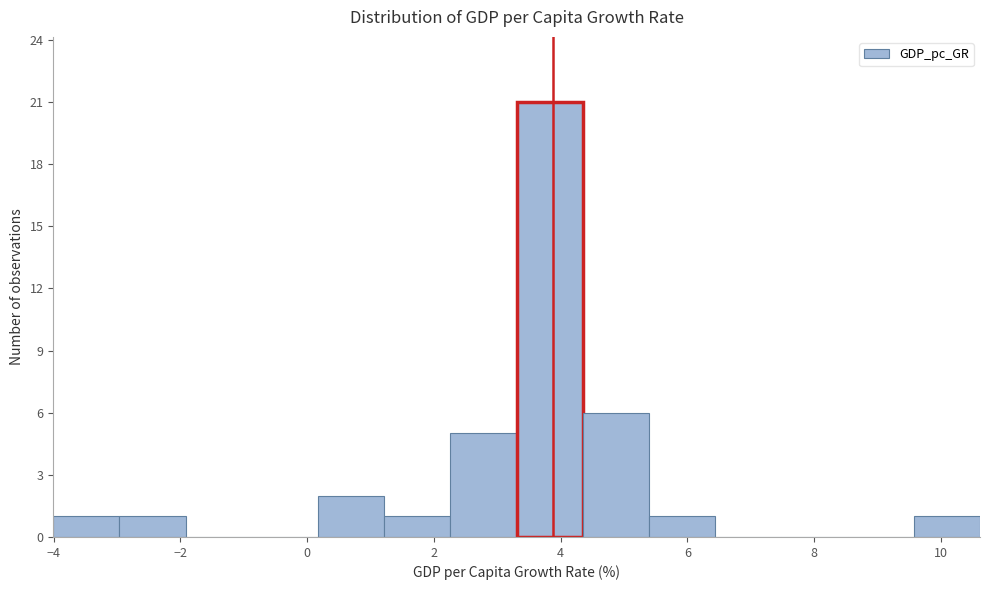

How tall is the bar that spans 5.4 to 6.4 on the x-axis? Neither the bar edges nor the heights are printed on the chart, so give them approximately, as read against the axes.

1